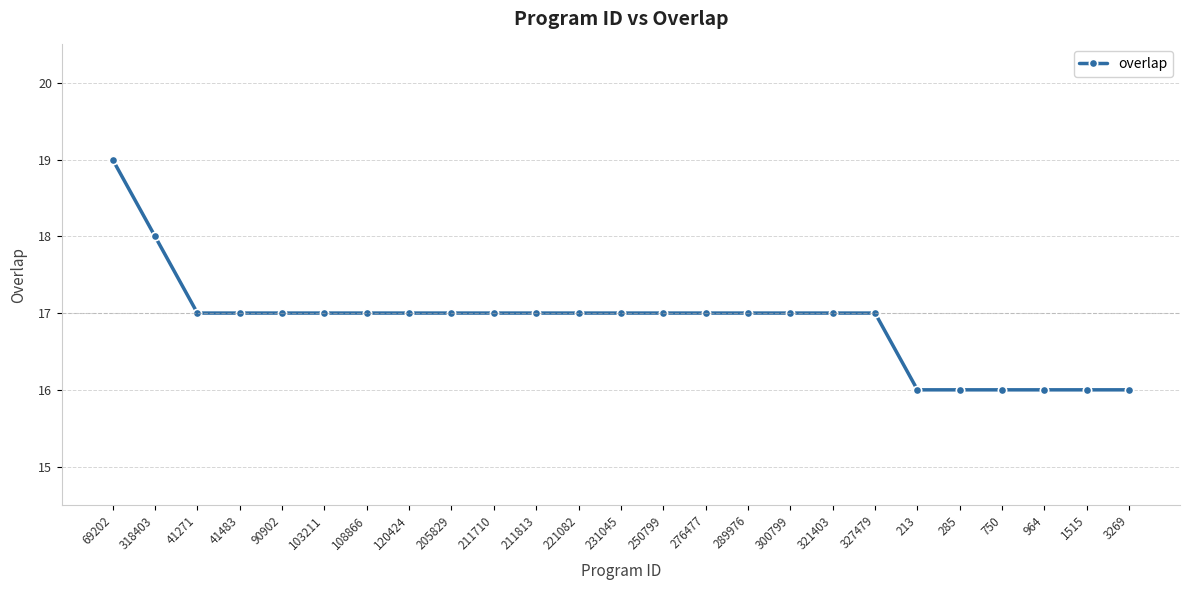

What is the sum of all values?

422